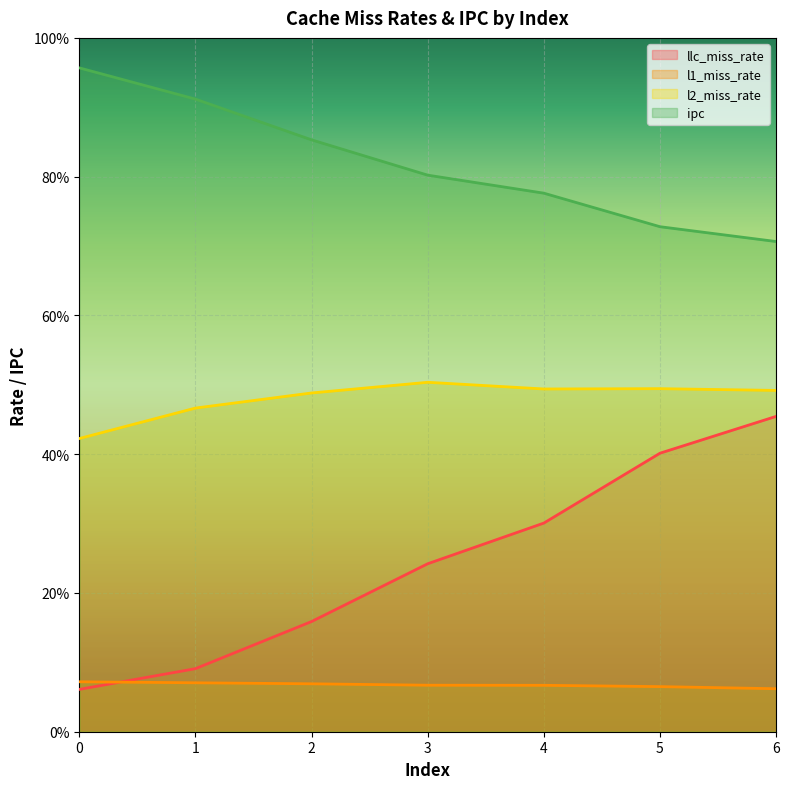

At which label does l2_miss_rate reach its peak?

3